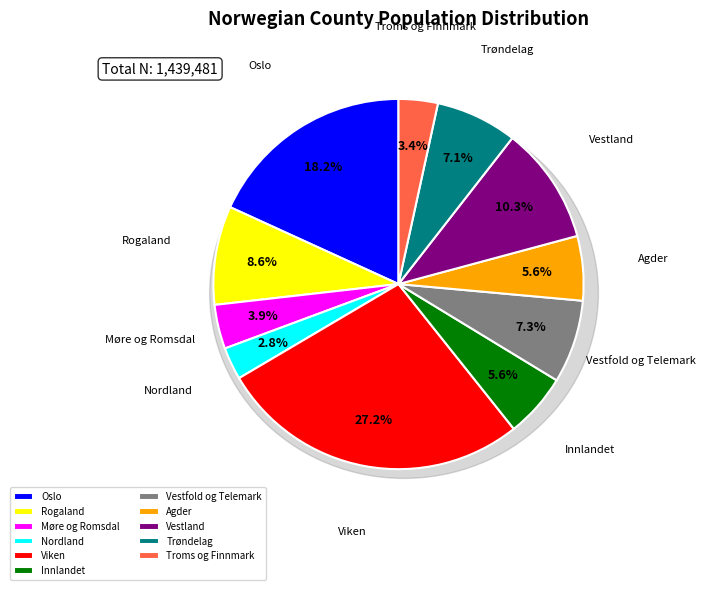

The Trøndelag slice represents 15% of the pie. True or false?

False